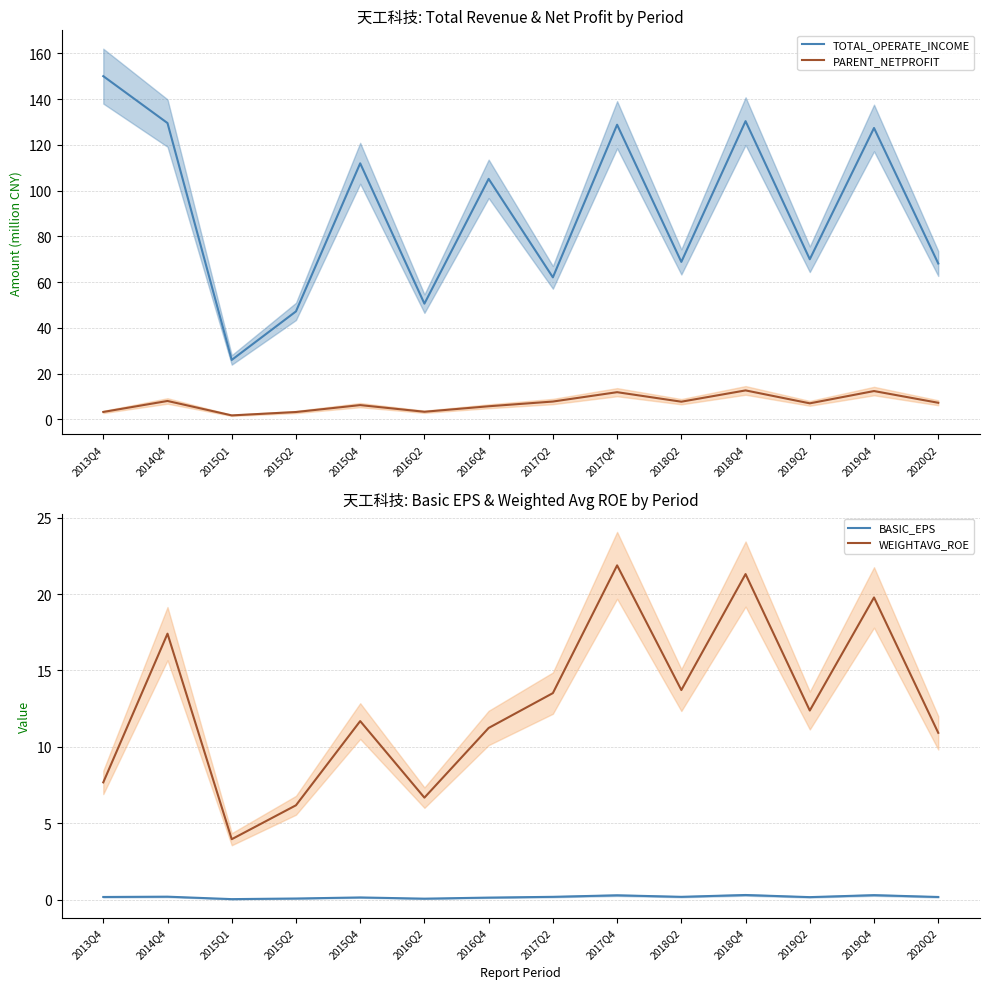

What is the sum of all WEIGHTAVG_ROE values?

178.3